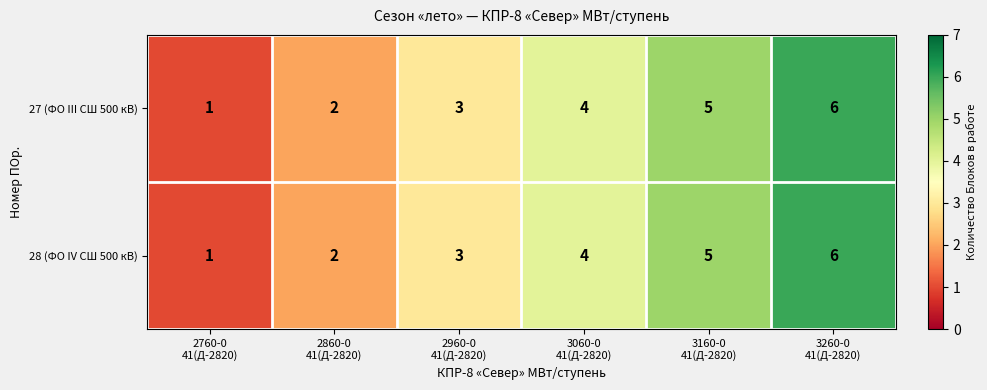

What is the average value of the 28 (ФО IV СШ 500 кВ) series?

4